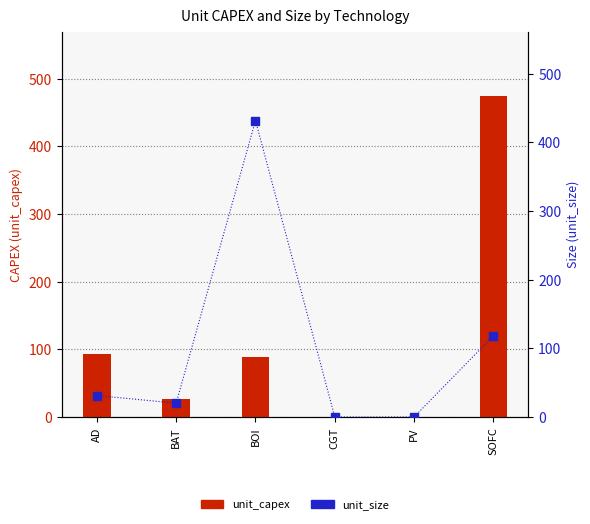

What position from the left is SOFC?

6